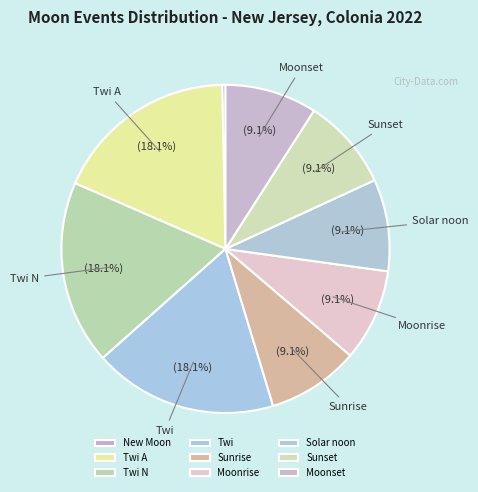

The Twi N slice represents 7% of the pie. True or false?

False